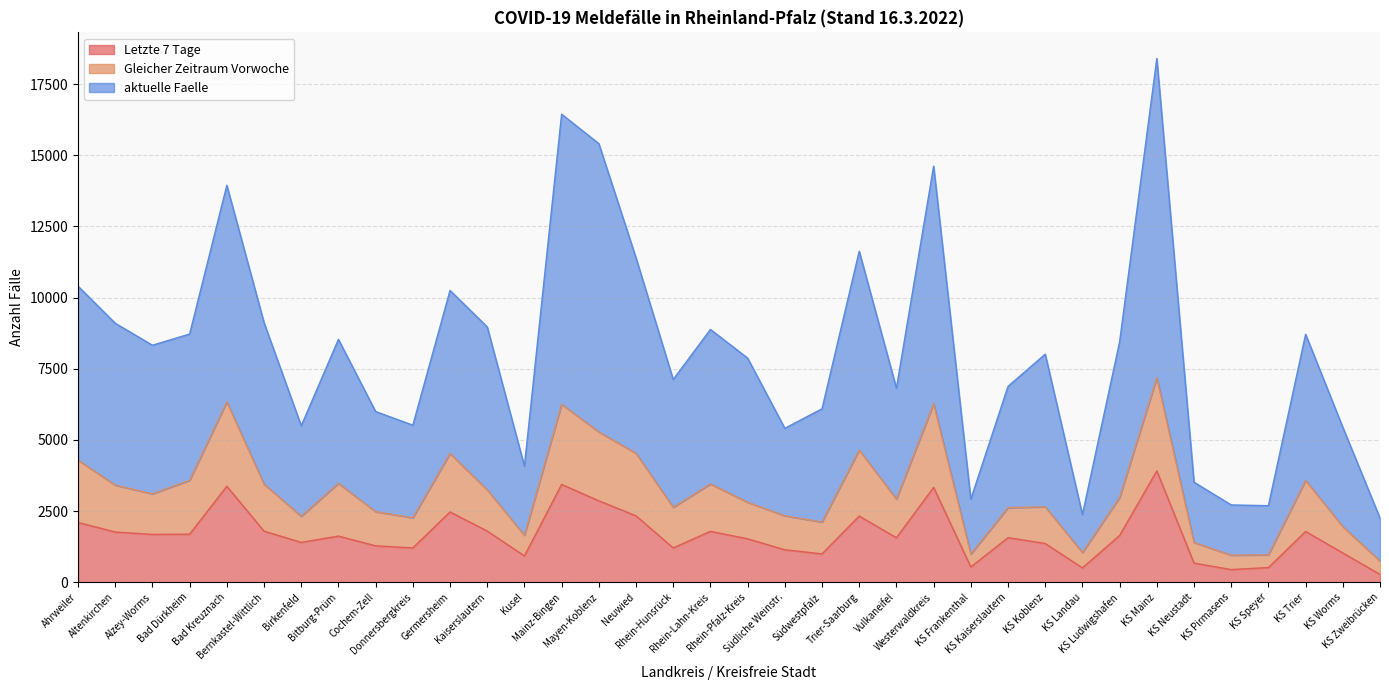

True or false: Letzte 7 Tage has more than 2 interior local peaks.

True